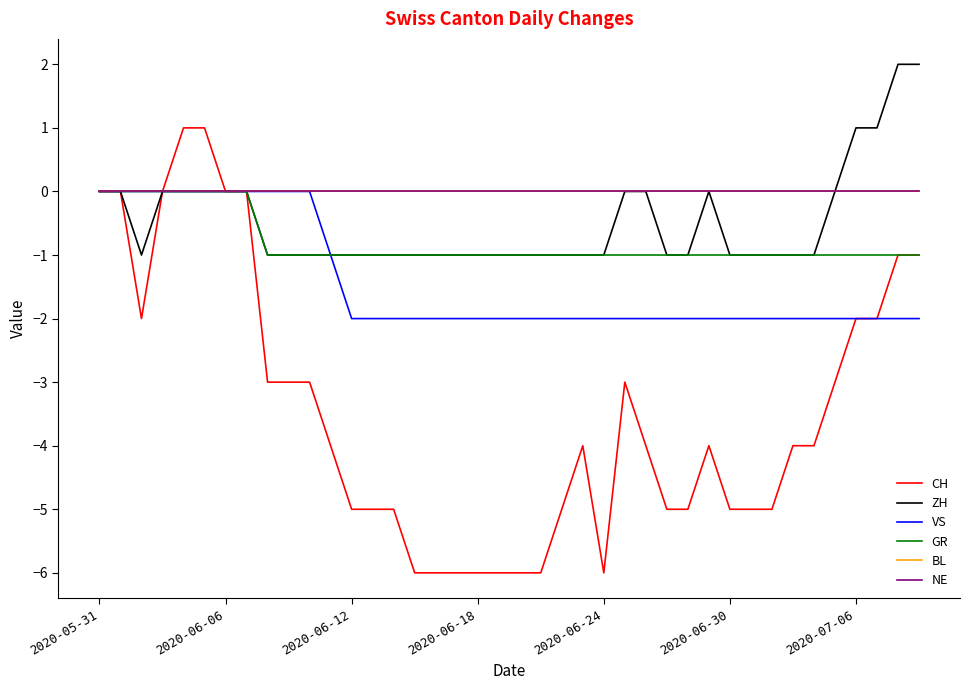

Does the chart have visible grid lines?

No